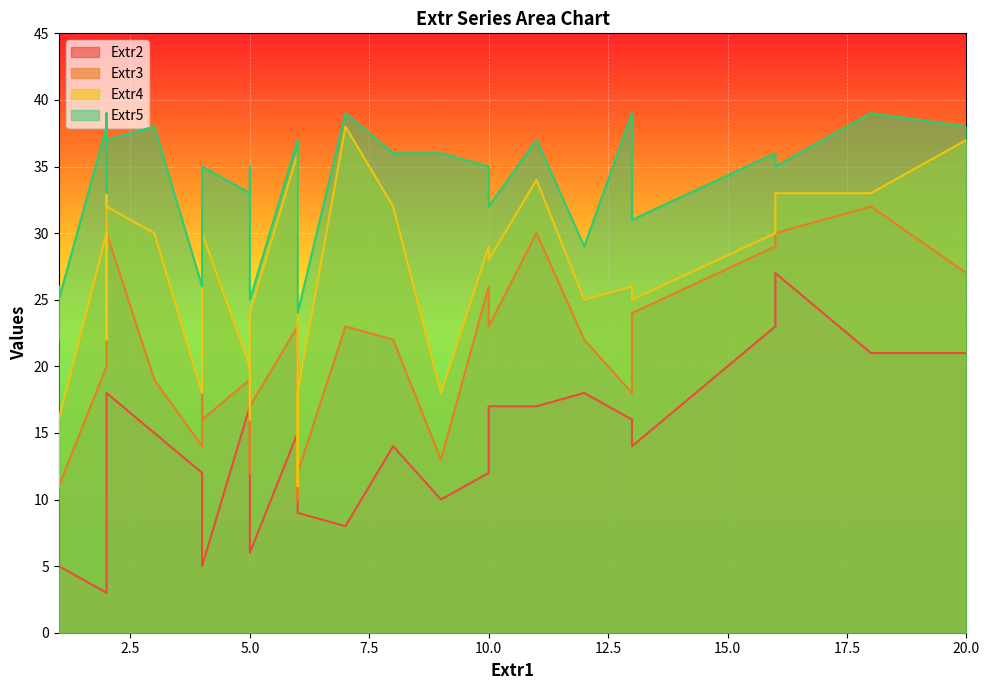

Where is Extr3 nearest to the value 21?

2